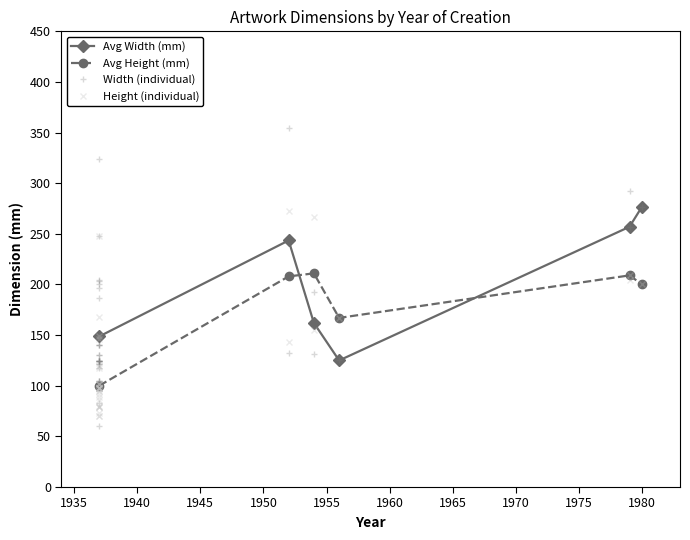

How many lines are shown in the chart?

2